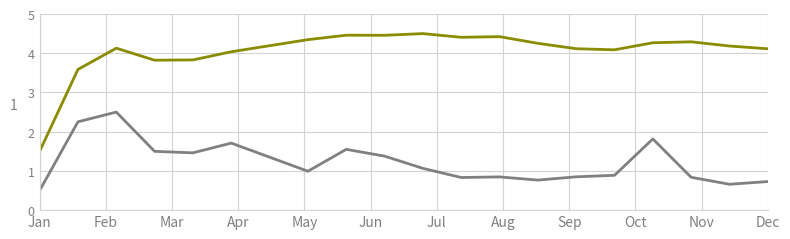

What is the label of the 17th point from the right?

Apr